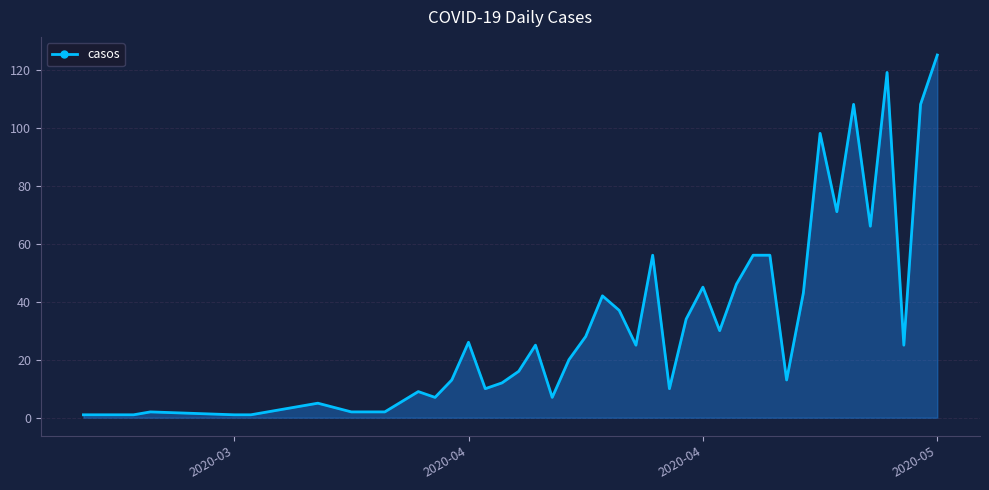

How many categories are shown in the chart?

40